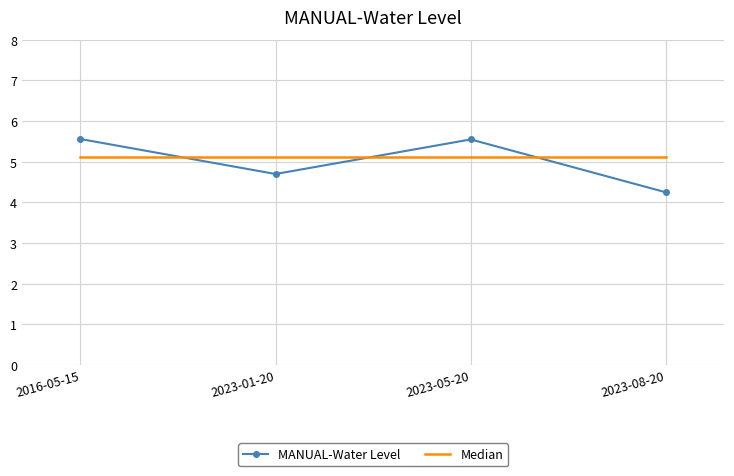

Which series has the widest spread of values?

MANUAL-Water Level